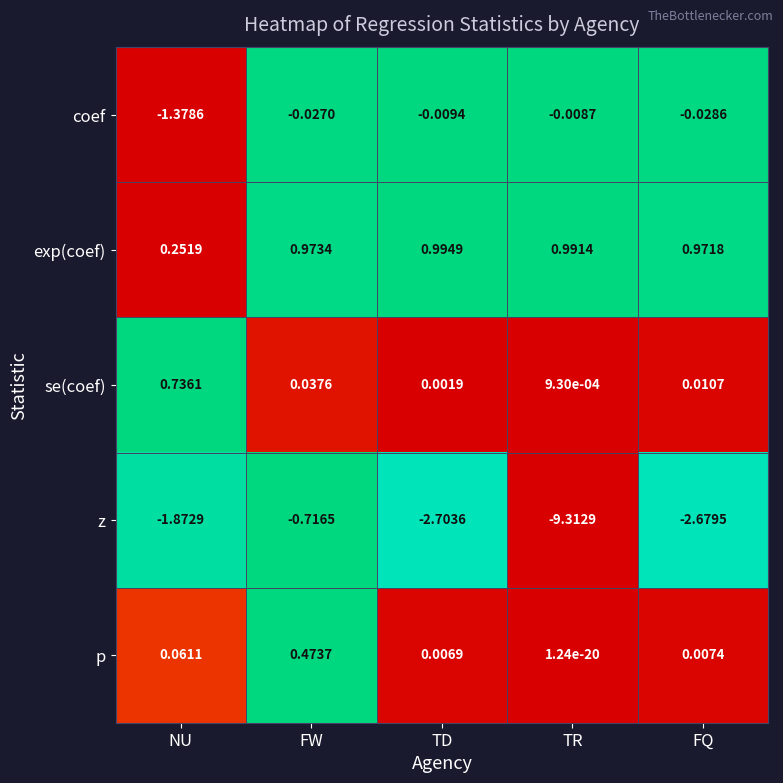

Which category has the lowest value in the se(coef) series?

TR